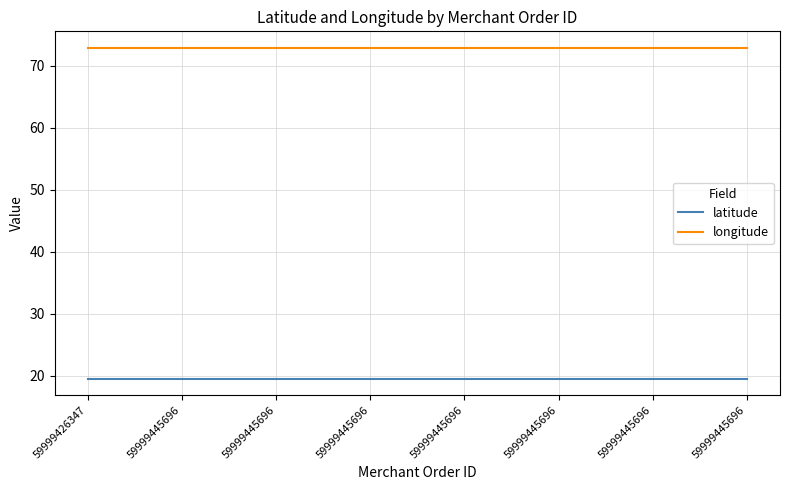

Reading left to right, extract all data points from this chart.

latitude: 19.5	19.5	19.5	19.5	19.5	19.5	19.5	19.5
longitude: 72.9	72.9	72.9	72.9	72.9	72.9	72.9	72.9